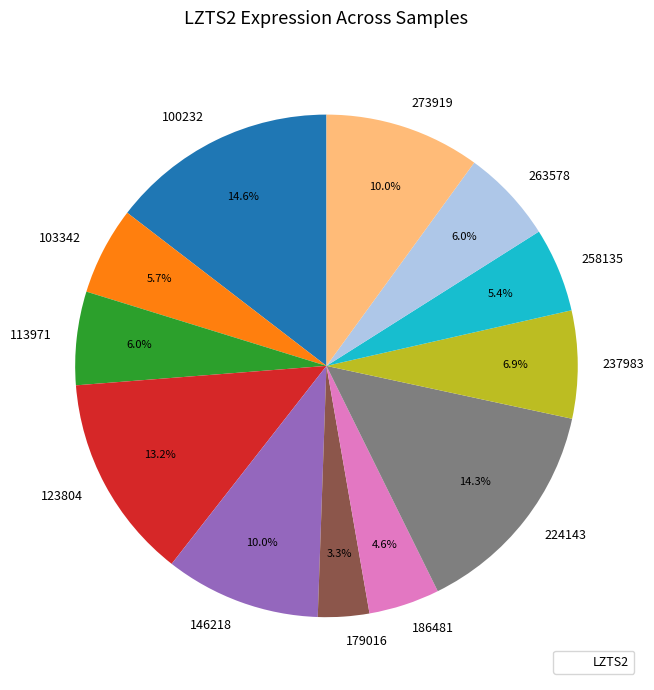

What percentage is the 186481 slice, to the nearest percent?

5%